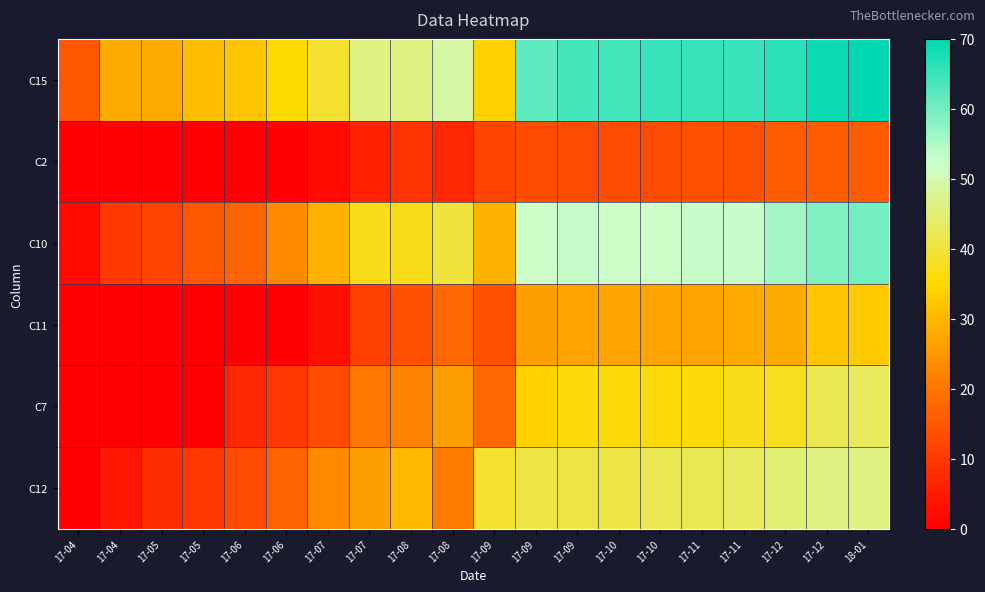

Reading left to right, extract all data points from this chart.

C15: 17-04=15	17-04=28	17-05=28	17-05=31	17-06=32	17-06=35	17-07=39	17-07=46	17-08=46	17-08=49	17-09=34	17-09=62	17-09=64	17-10=64	17-10=65	17-11=65	17-11=65	17-12=66	17-12=69	18-01=70
C2: 17-04=0	17-04=0	17-05=0	17-05=0	17-06=0	17-06=0	17-07=2	17-07=6	17-08=9	17-08=7	17-09=12	17-09=13	17-09=13	17-10=13	17-10=13	17-11=14	17-11=14	17-12=16	17-12=16	18-01=16
C10: 17-04=2	17-04=10	17-05=12	17-05=15	17-06=17	17-06=23	17-07=29	17-07=37	17-08=37	17-08=40	17-09=29	17-09=52	17-09=53	17-10=52	17-10=52	17-11=53	17-11=53	17-12=56	17-12=59	18-01=60
C11: 17-04=0	17-04=0	17-05=0	17-05=0	17-06=0	17-06=0	17-07=3	17-07=11	17-08=14	17-08=18	17-09=14	17-09=26	17-09=27	17-10=27	17-10=27	17-11=27	17-11=28	17-12=28	17-12=32	18-01=33
C7: 17-04=0	17-04=0	17-05=0	17-05=0	17-06=7	17-06=10	17-07=13	17-07=20	17-08=22	17-08=26	17-09=18	17-09=34	17-09=36	17-10=36	17-10=36	17-11=36	17-11=37	17-12=38	17-12=42	18-01=43
C12: 17-04=0	17-04=4	17-05=8	17-05=10	17-06=13	17-06=17	17-07=23	17-07=26	17-08=30	17-08=21	17-09=39	17-09=41	17-09=41	17-10=41	17-10=42	17-11=42	17-11=43	17-12=45	17-12=46	18-01=46